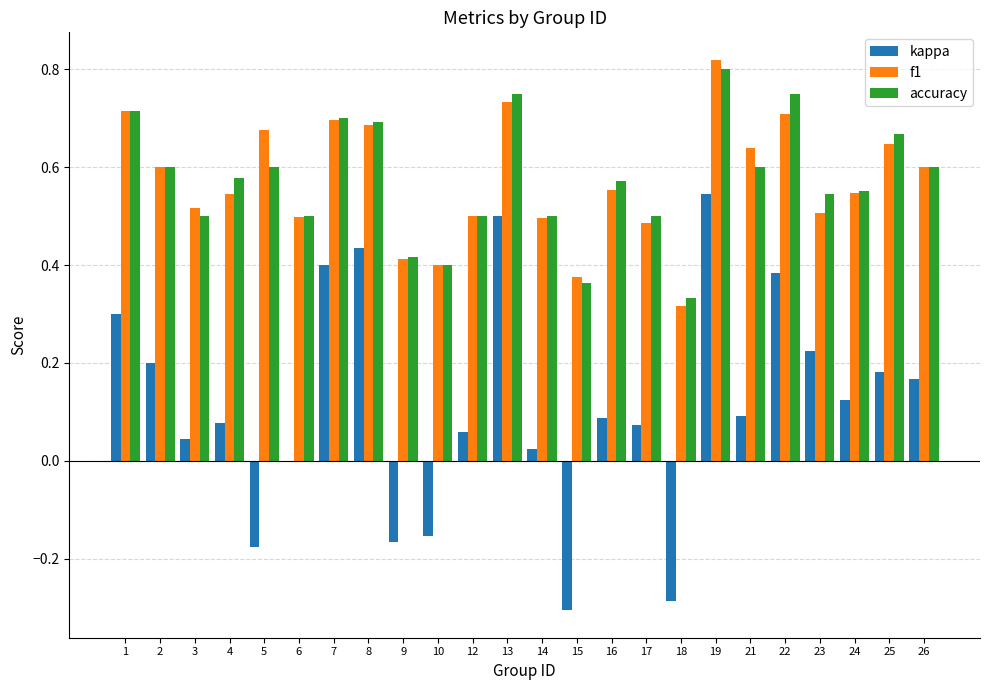

How many distinct data groups are displayed?

3